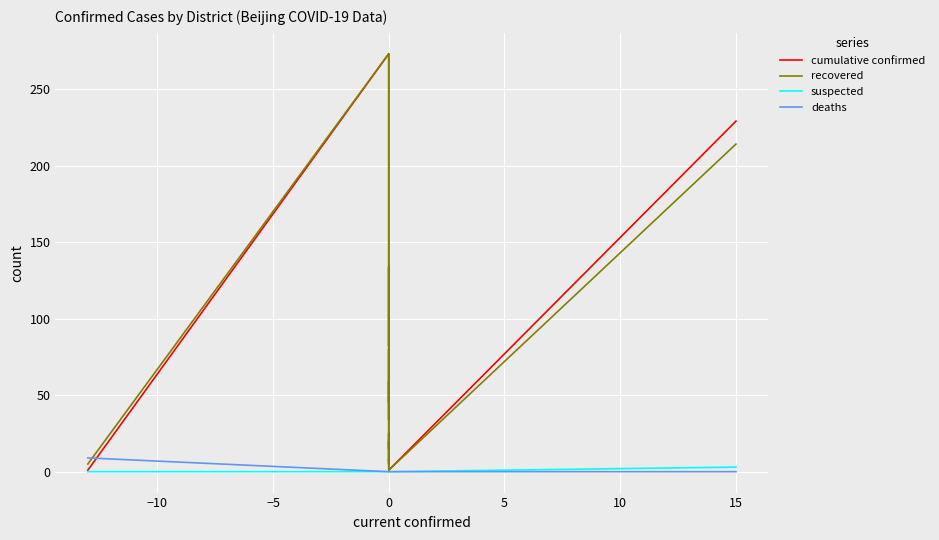

What is the sum of all cumulative confirmed values?

1057